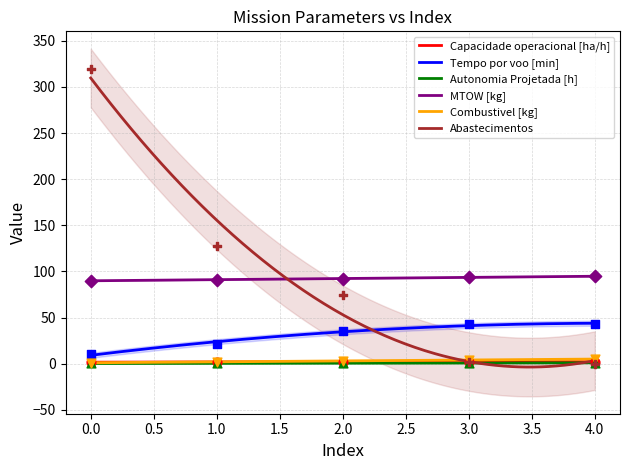

Which series reaches the maximum Y coordinate?

Abastecimentos